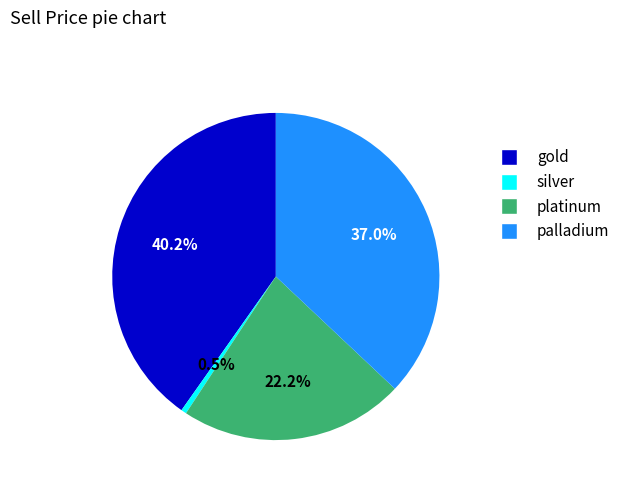

Count the number of slices in the pie.

4